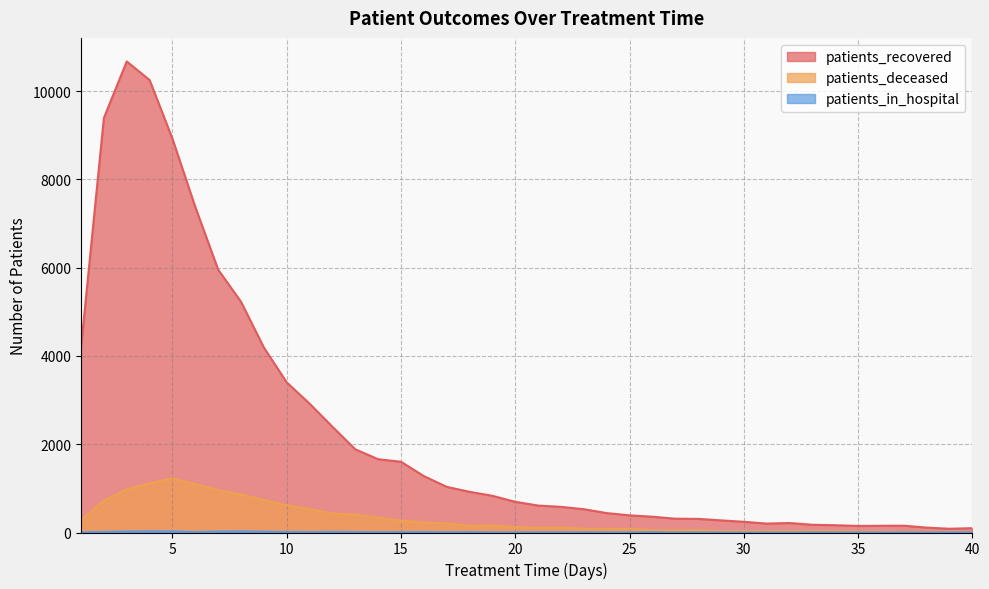

Which series has the widest spread of values?

patients_recovered